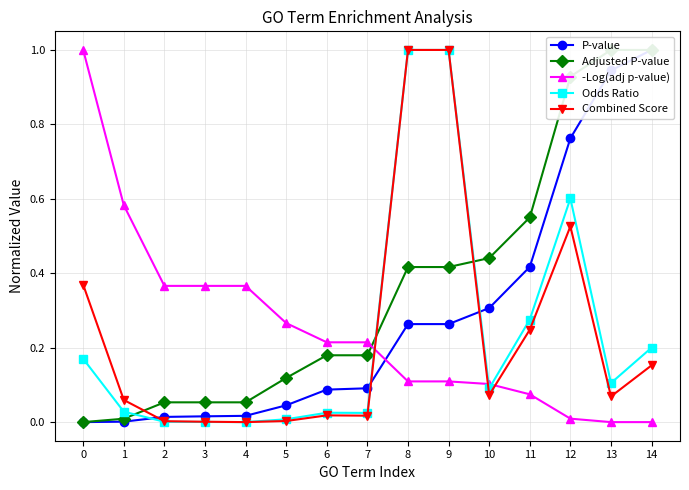

In Combined Score, how many points are lower than both neighbors (excluding endpoints)?

4